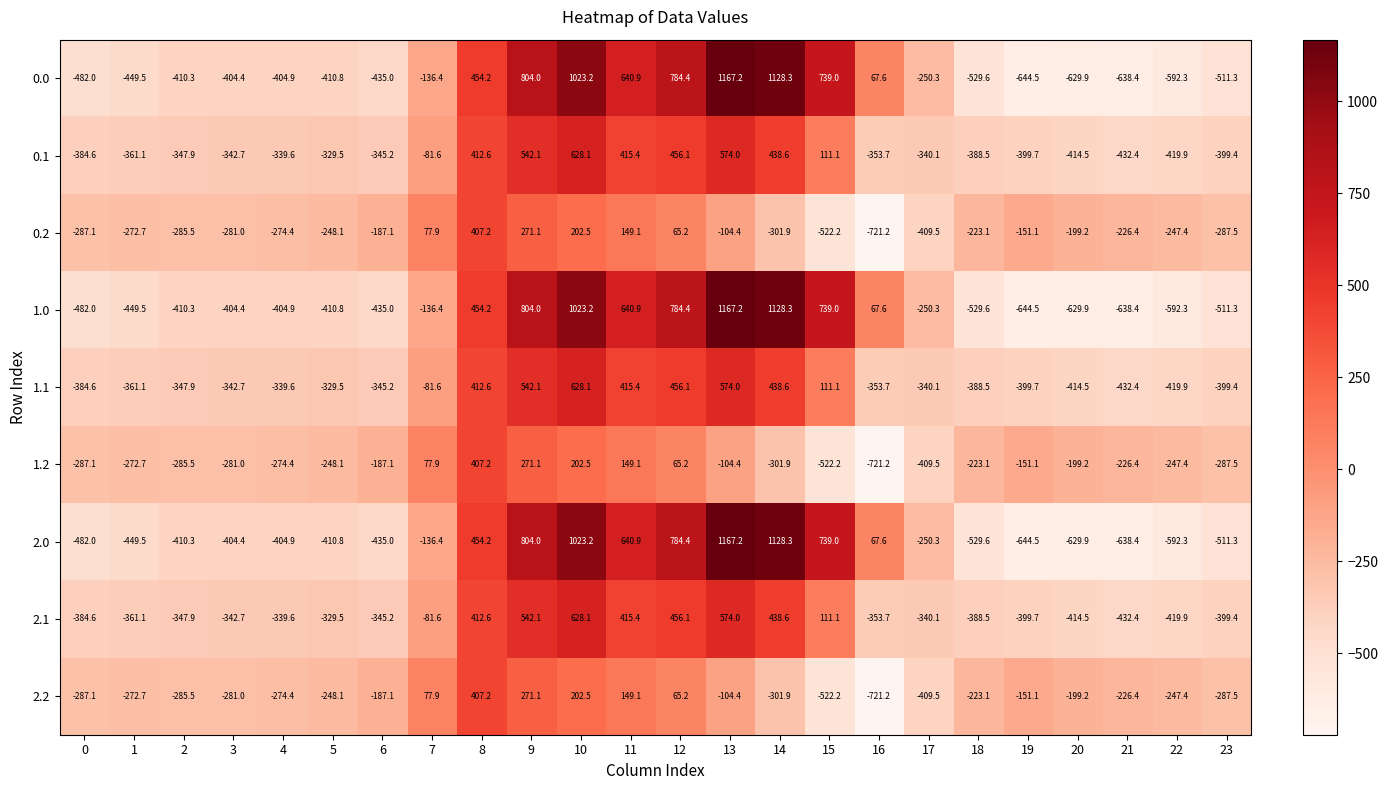

Rank the categories by 0.2 value from lowest to highest.

16, 15, 17, 14, 23, 0, 2, 3, 4, 1, 5, 22, 21, 18, 20, 6, 19, 13, 12, 7, 11, 10, 9, 8